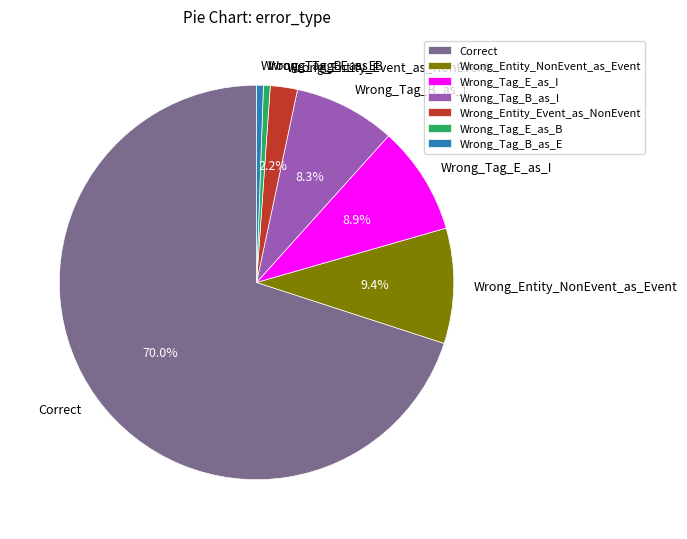

Is the sum of Wrong_Tag_E_as_B and Wrong_Tag_B_as_I greater than half?

No